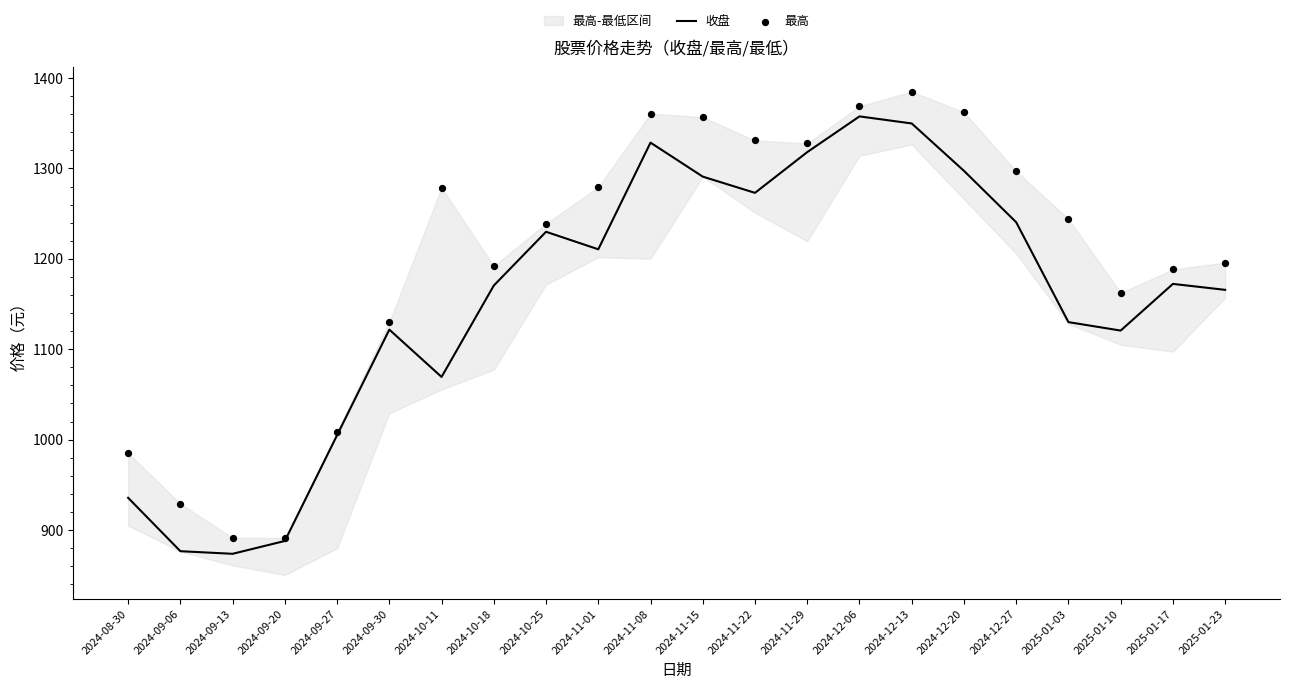

Which series has the widest spread of Y values?

最高